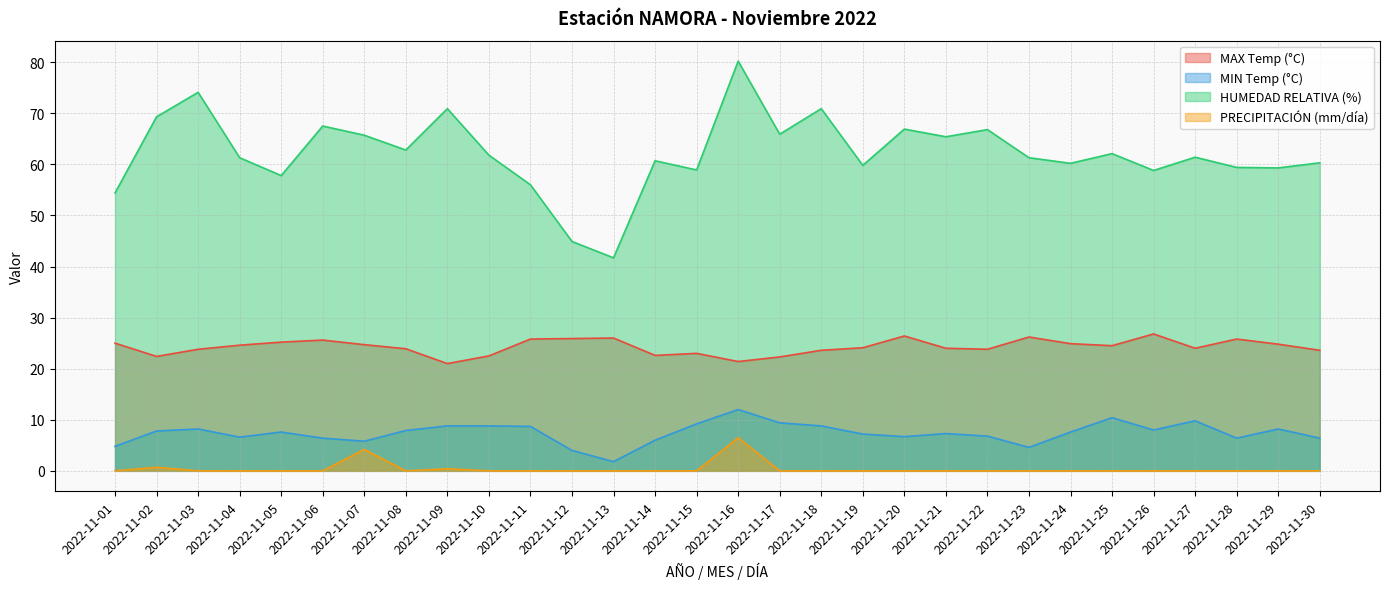

What is the spread (max minus min) of values at 2022-11-23?

61.3